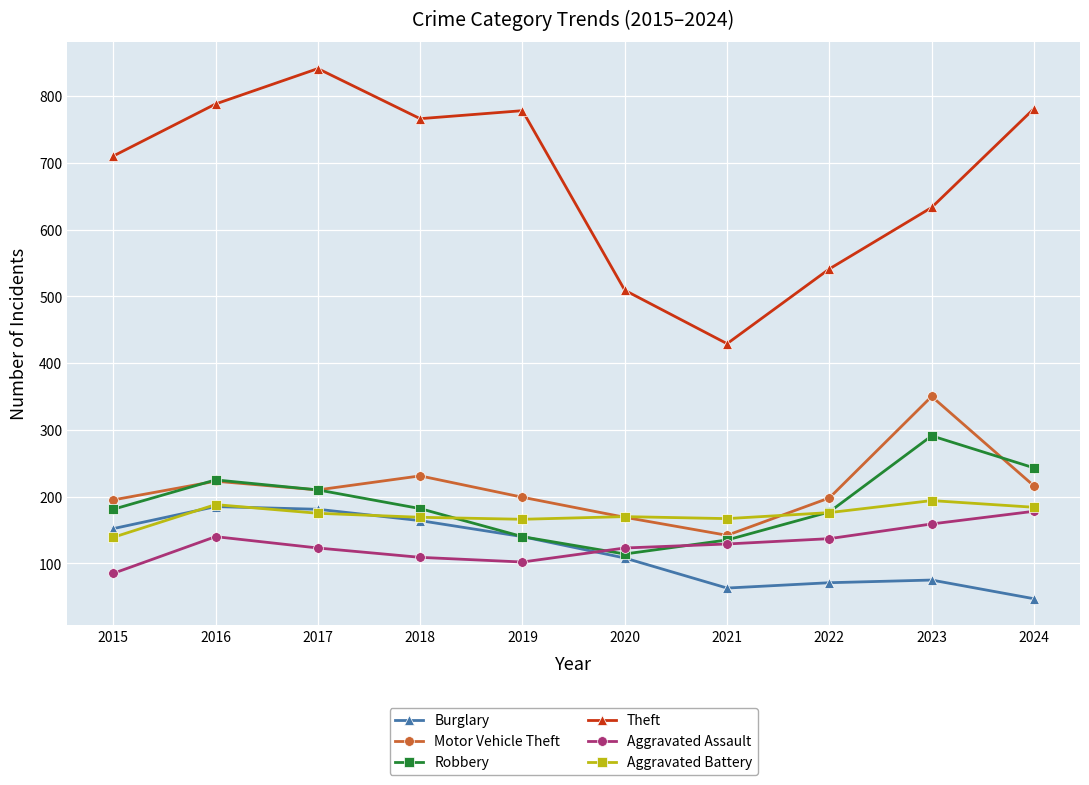

Is it true that Robbery equals 193 at 2021?

False